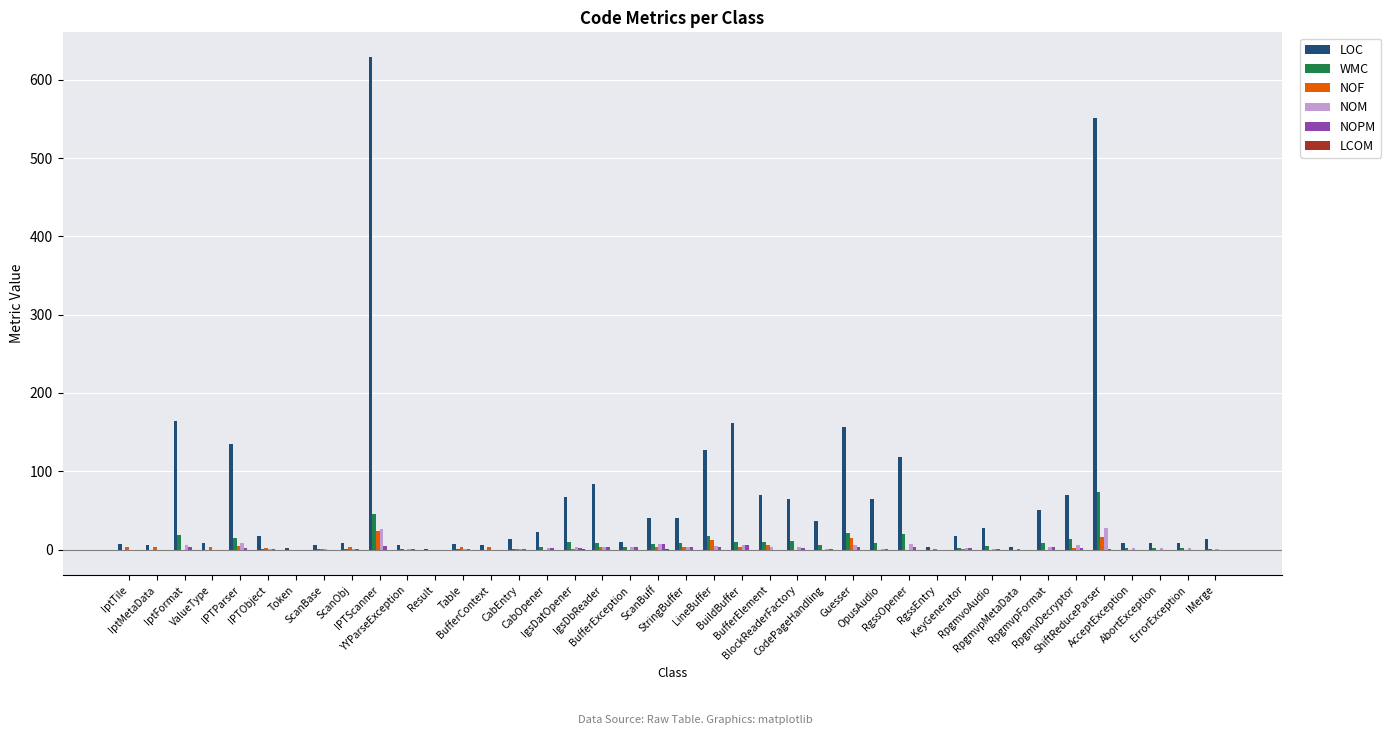

Are the bars horizontal?

No